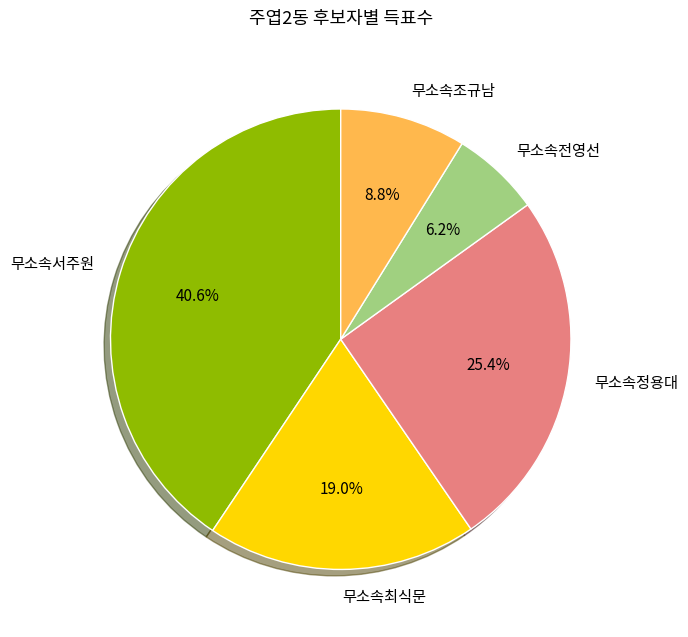

Approximately how many times larger is the value at 무소속조규남 compared to 무소속최식문?

0.5